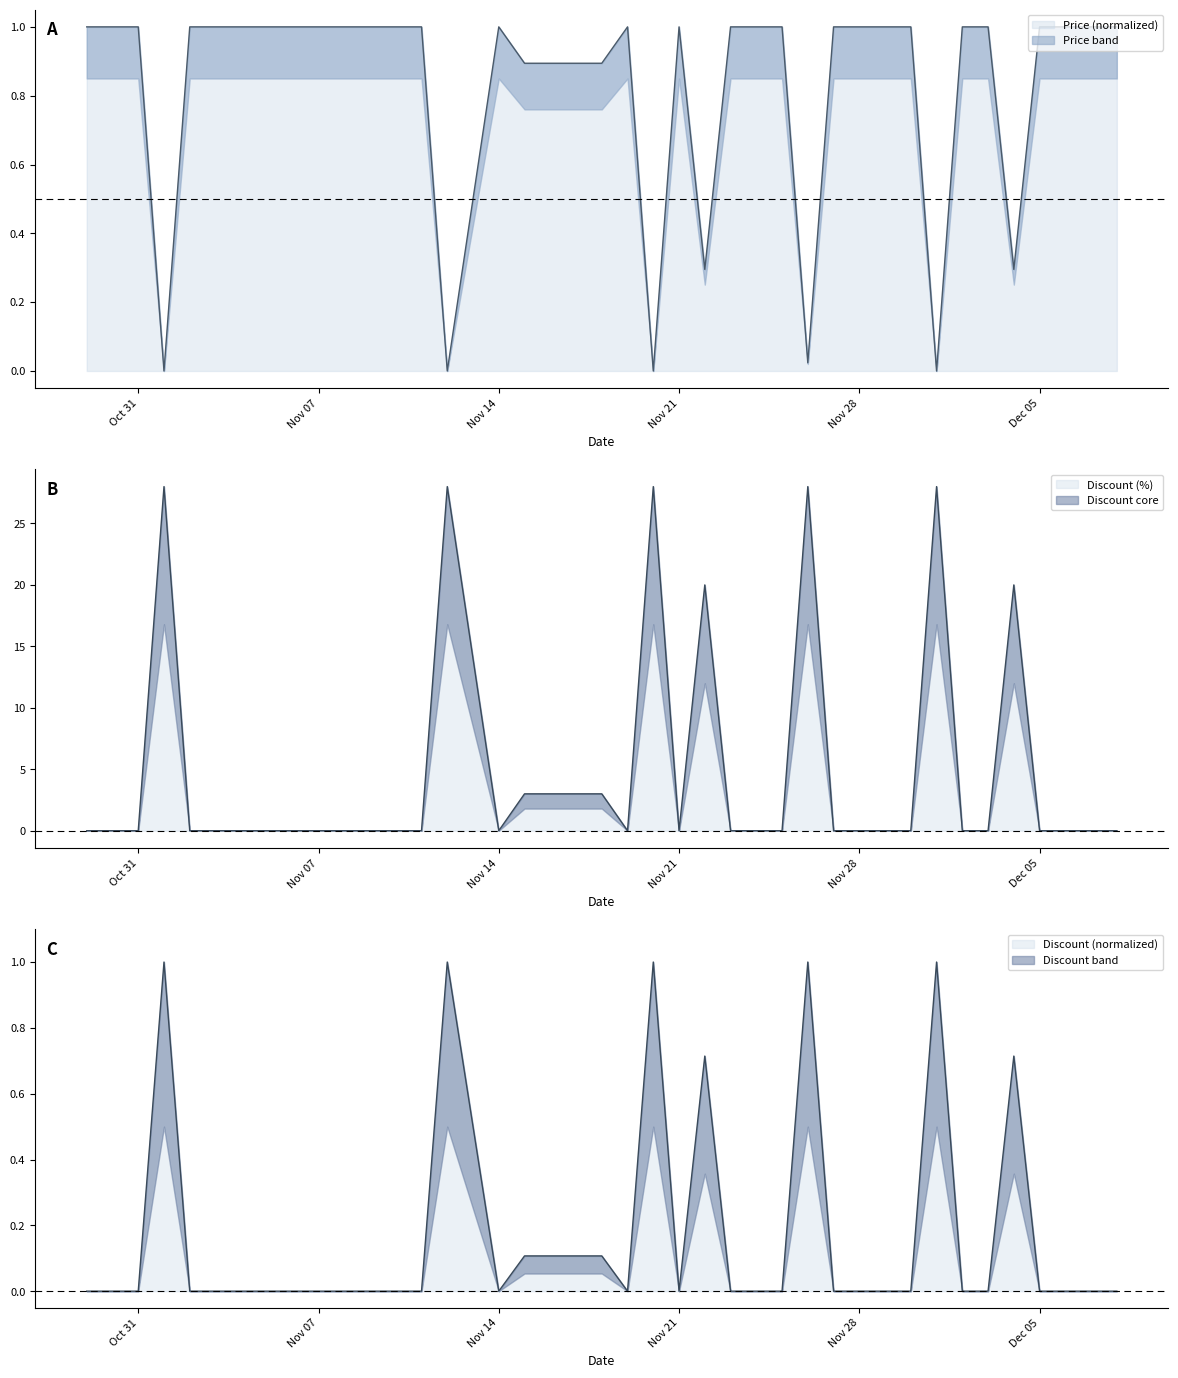

Is it true that Price equals 0.5 at 26?

False